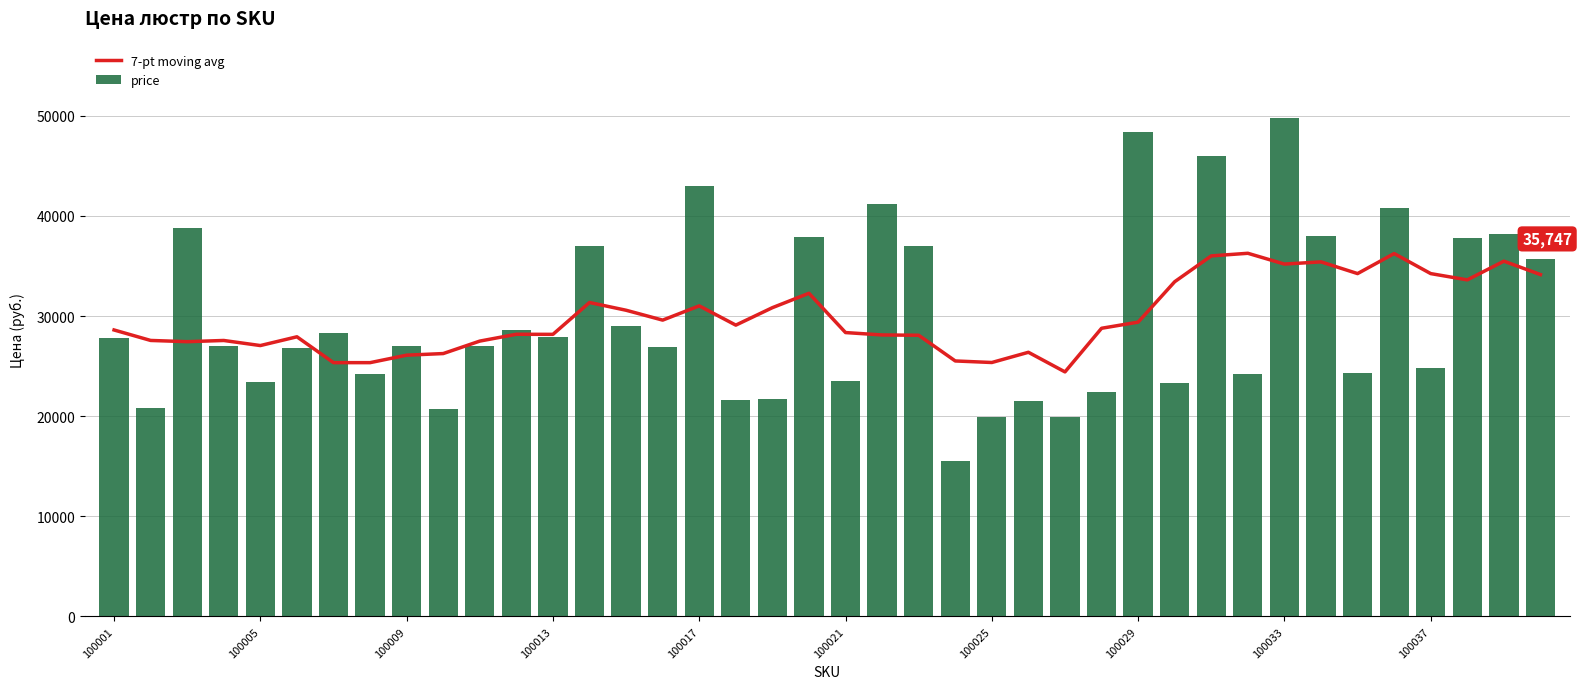

Reading left to right, transcribe all the data shown in this chart.

7-pt moving avg: 28611.5	27565.6	27442.7	27562.6	27055.6	27930.4	25348.3	25348.0	26095.1	26255.9	27501.3	28182.6	28174.7	31354.6	30581.4	29595.1	31018.9	29095.3	30838.3	32276.1	28352.4	28114.0	28084.3	25517.6	25362.9	26383.9	24423.7	28781.1	29393.6	33430.7	36009.0	36269.9	35192.0	35411.9	34242.4	36242.7	34240.9	33614.3	35481.6	34144.0
price: 27809.0	20865.0	38780.0	26992.0	23382.0	26828.0	28282.0	24260.0	26989.0	20705.0	26990.0	28612.0	27953.0	37000.0	29029.0	26934.0	42964.0	21578.0	21708.0	37919.0	23535.0	41230.0	36999.0	15498.0	19909.0	21500.0	19952.0	22452.0	48377.0	23278.0	46000.0	24196.0	49760.0	38000.0	24278.0	40832.0	24817.0	37814.0	38198.0	35747.0